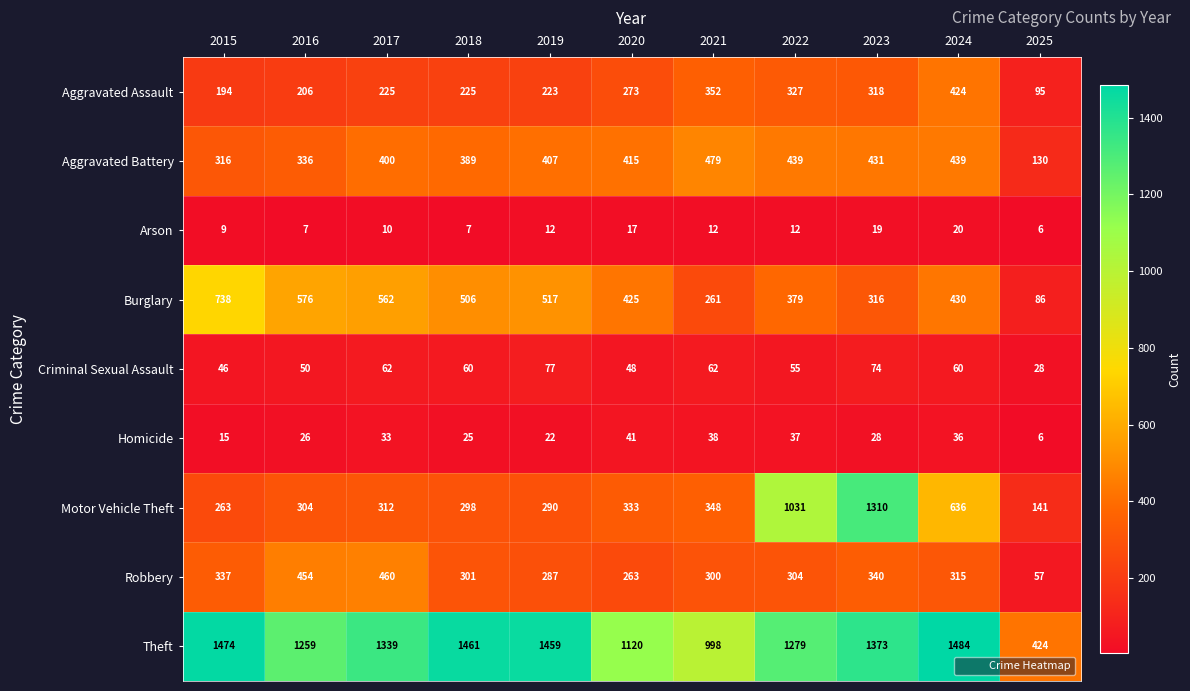

How many distinct data groups are displayed?

9